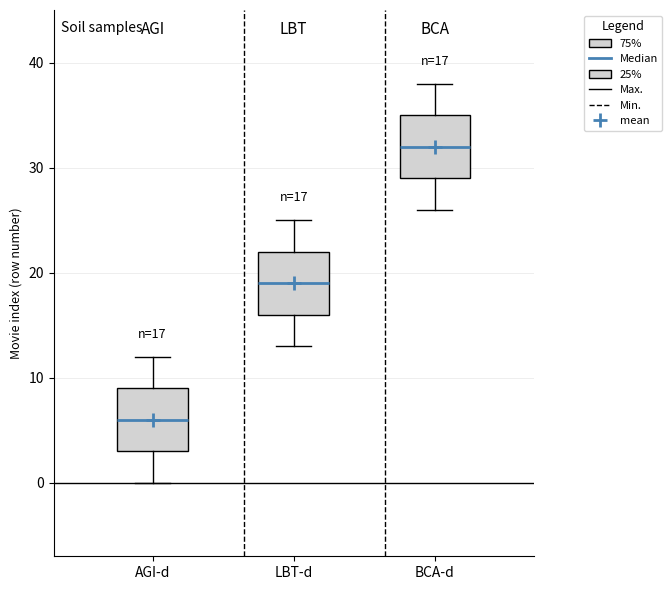

Which box's median line is the highest?

BCA-d